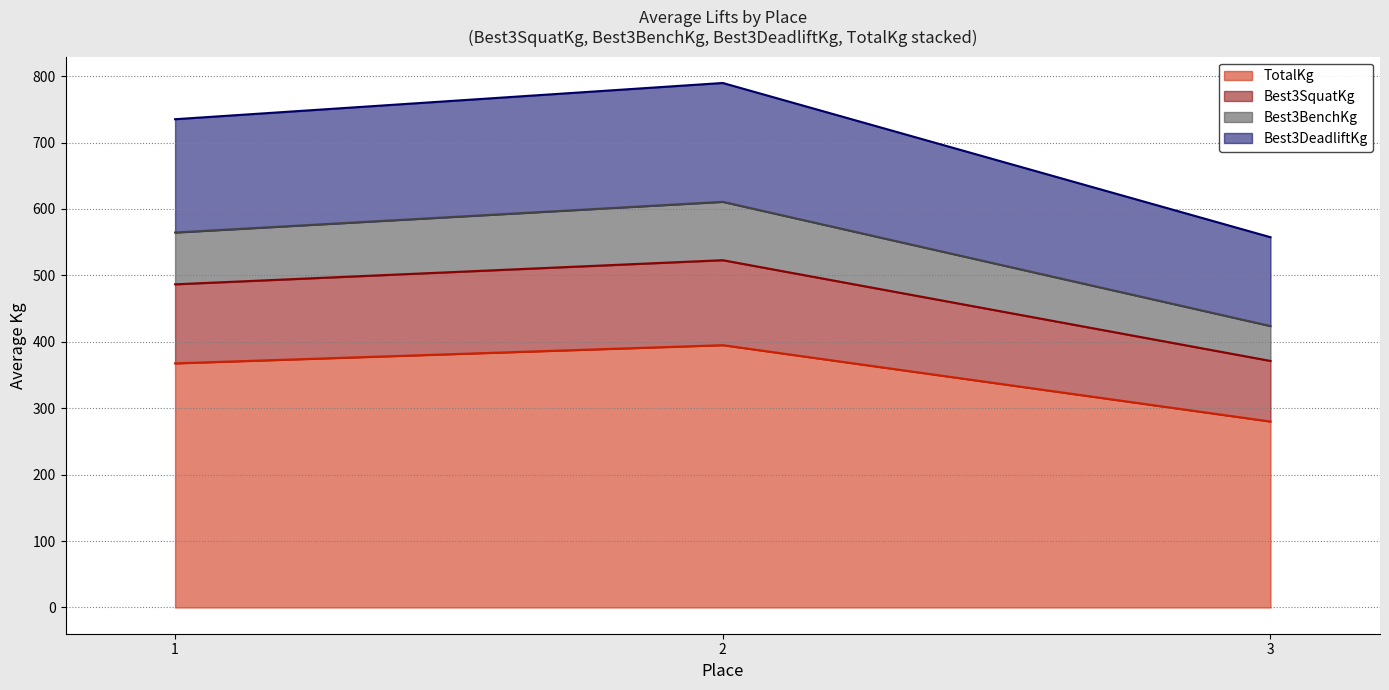

Reading left to right, what are the values for TotalKg?

367.6	395.0	280.0